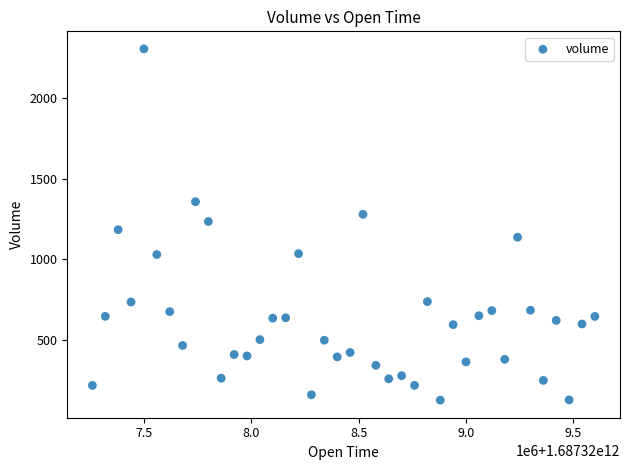

What is the range of Y values (max minus min)?

2182.1